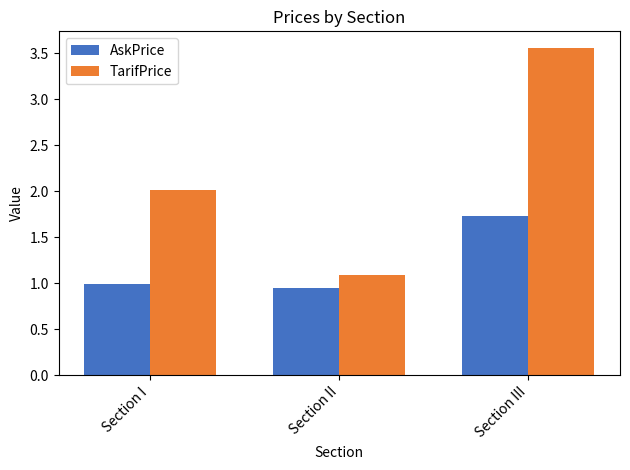

Between Section II and Section III, which series saw the biggest shift?

TarifPrice